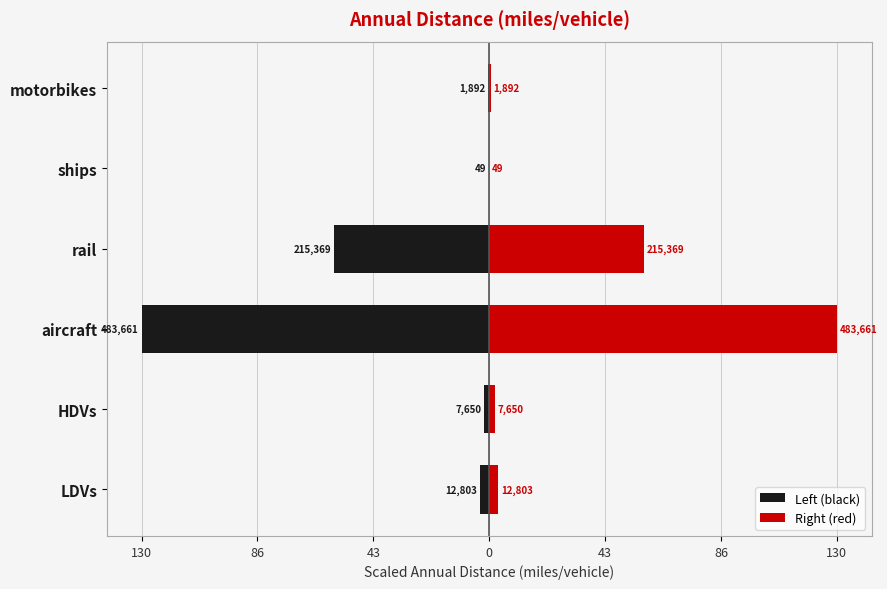

Are the bars horizontal?

Yes